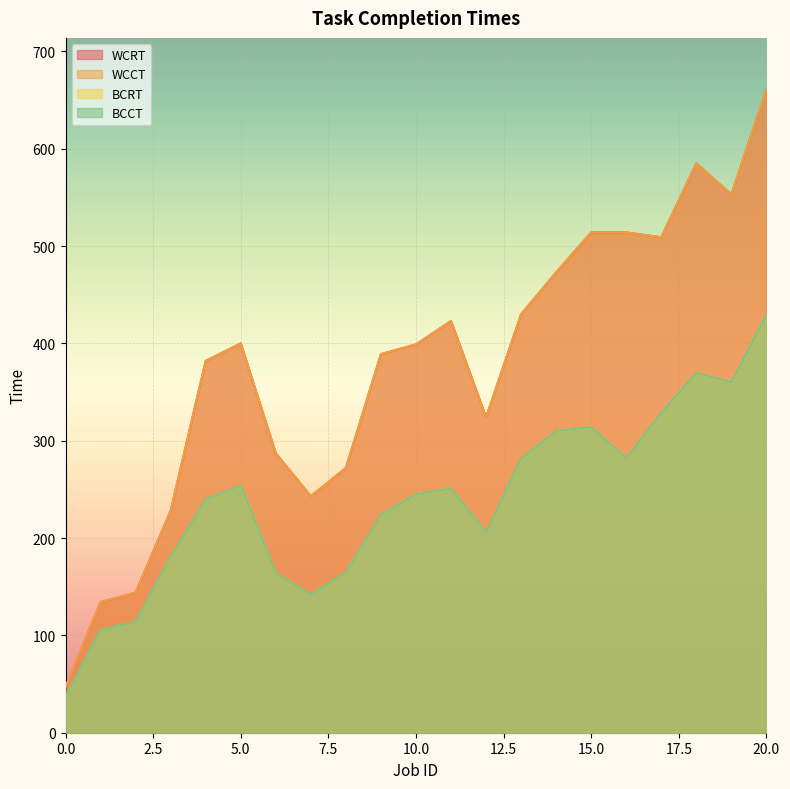

At which label does WCCT reach its peak?

20